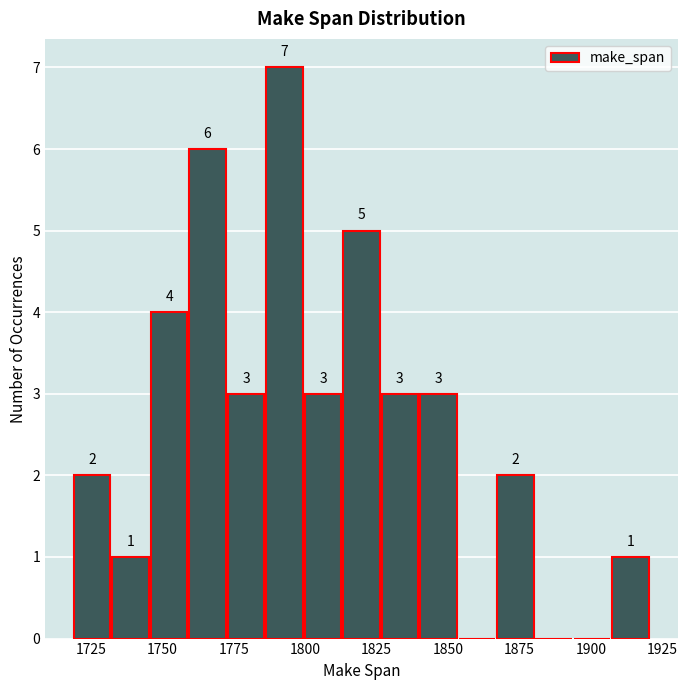

Around what value on the x-axis is the tallest bar? Give the approximate position of its centre, as read against the axis.

1795